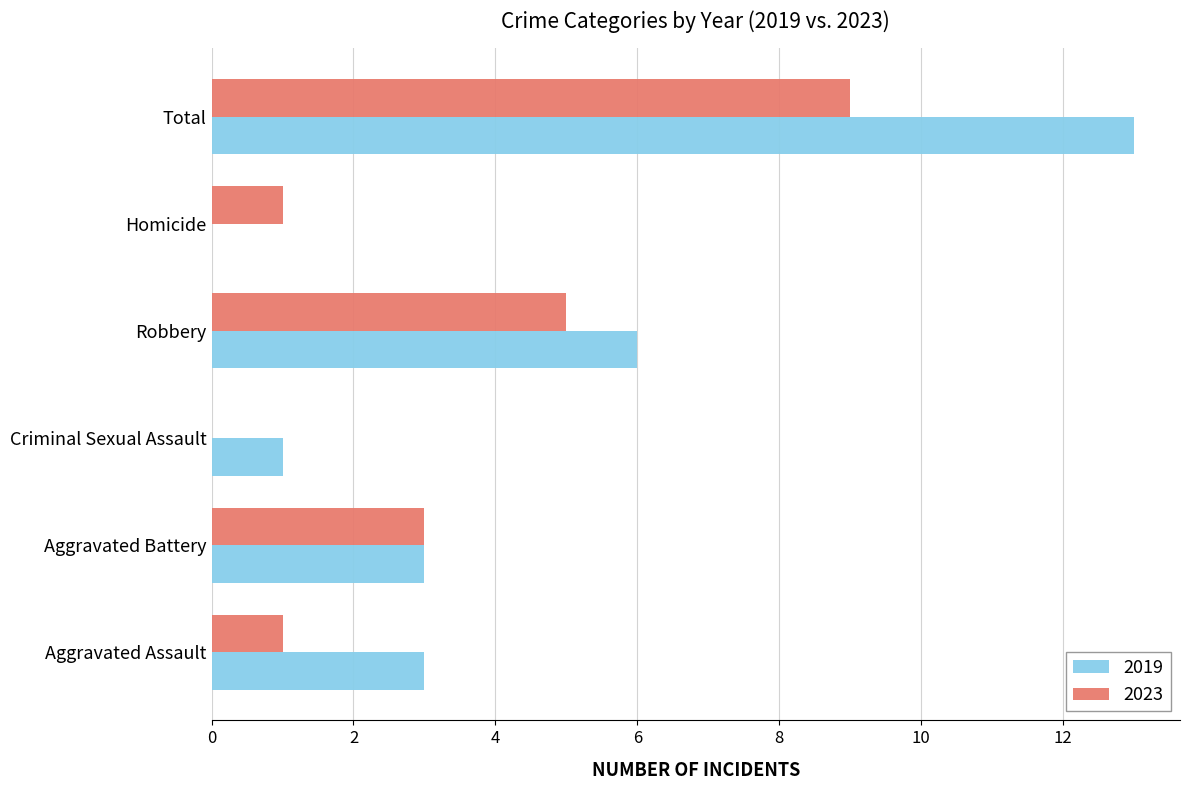

The value of 2023 at Total is 12. True or false?

False